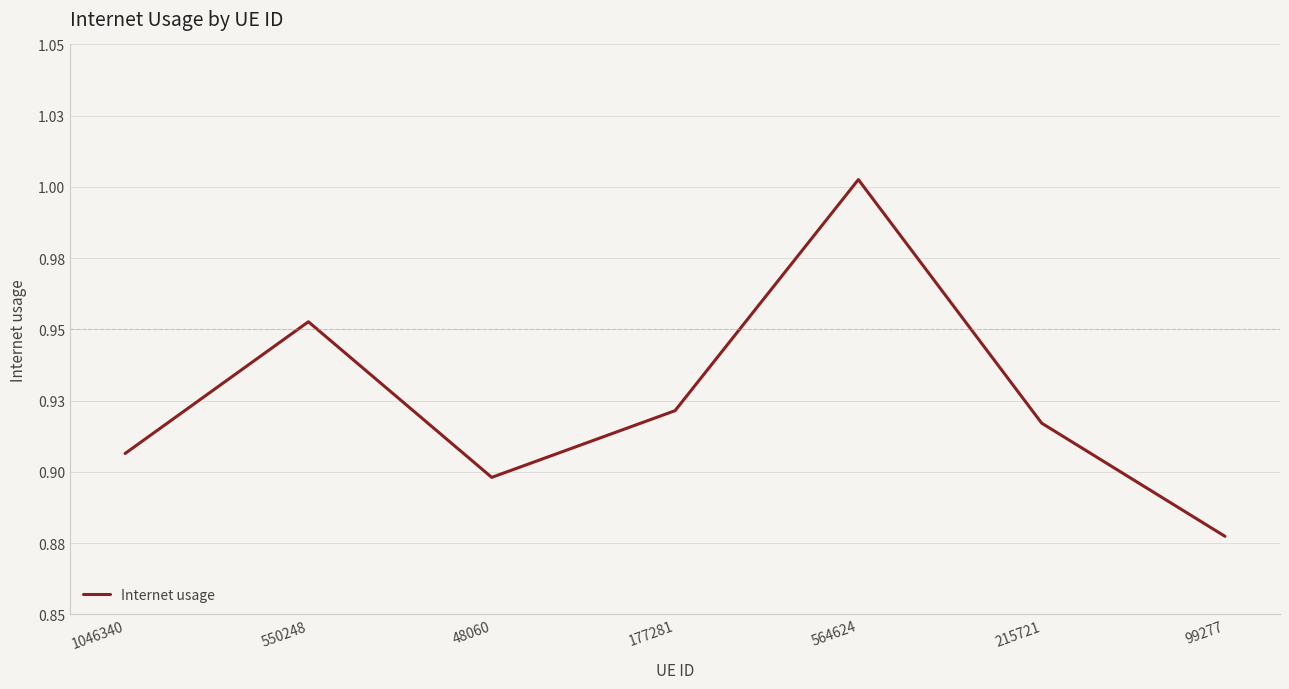

What is the difference between the maximum and minimum values?

0.1